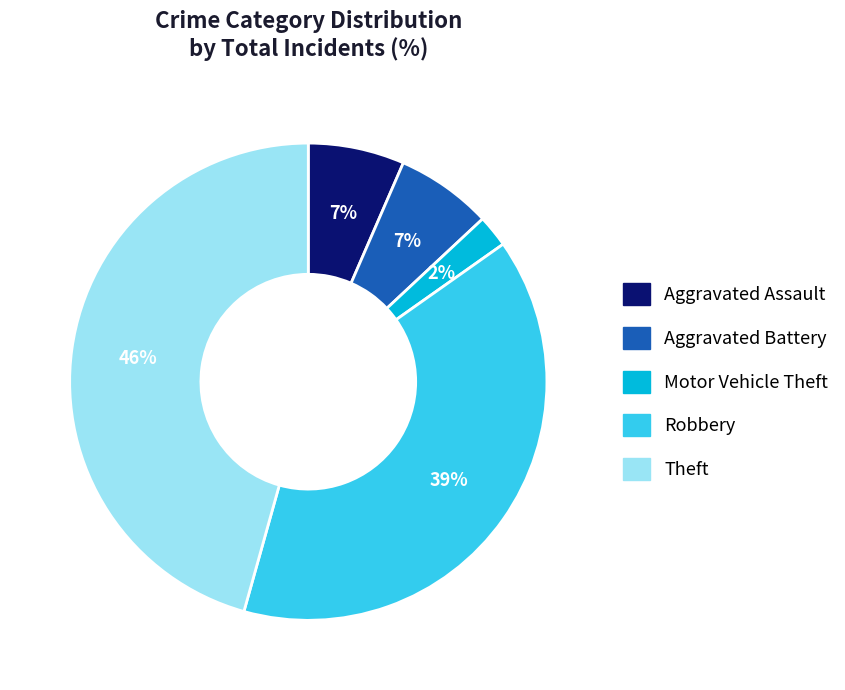

What is the largest slice in the pie chart?

Theft